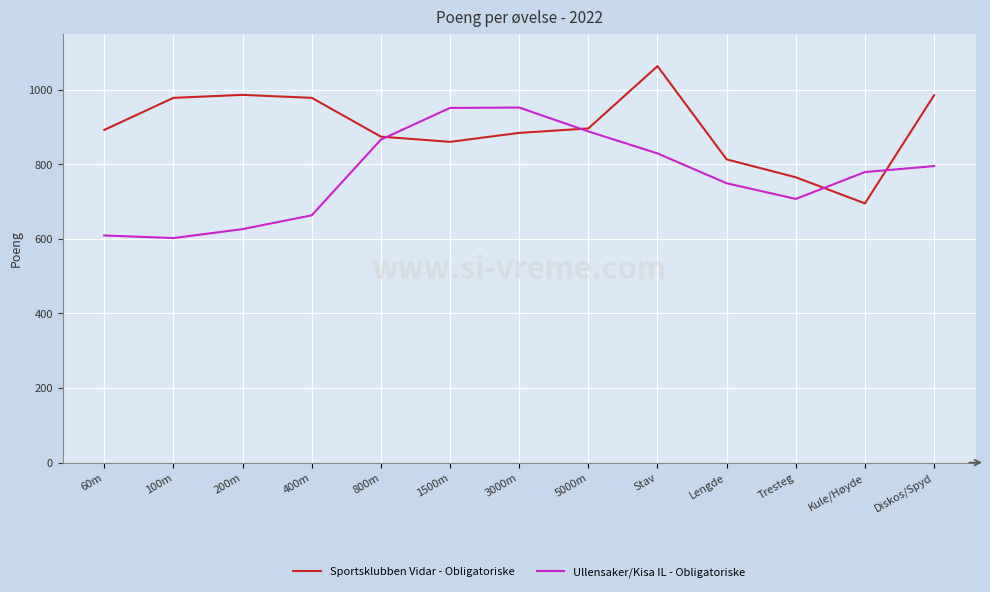

List the series in order of their overall mean, highest first.

Sportsklubben Vidar - Obligatoriske, Ullensaker/Kisa IL - Obligatoriske